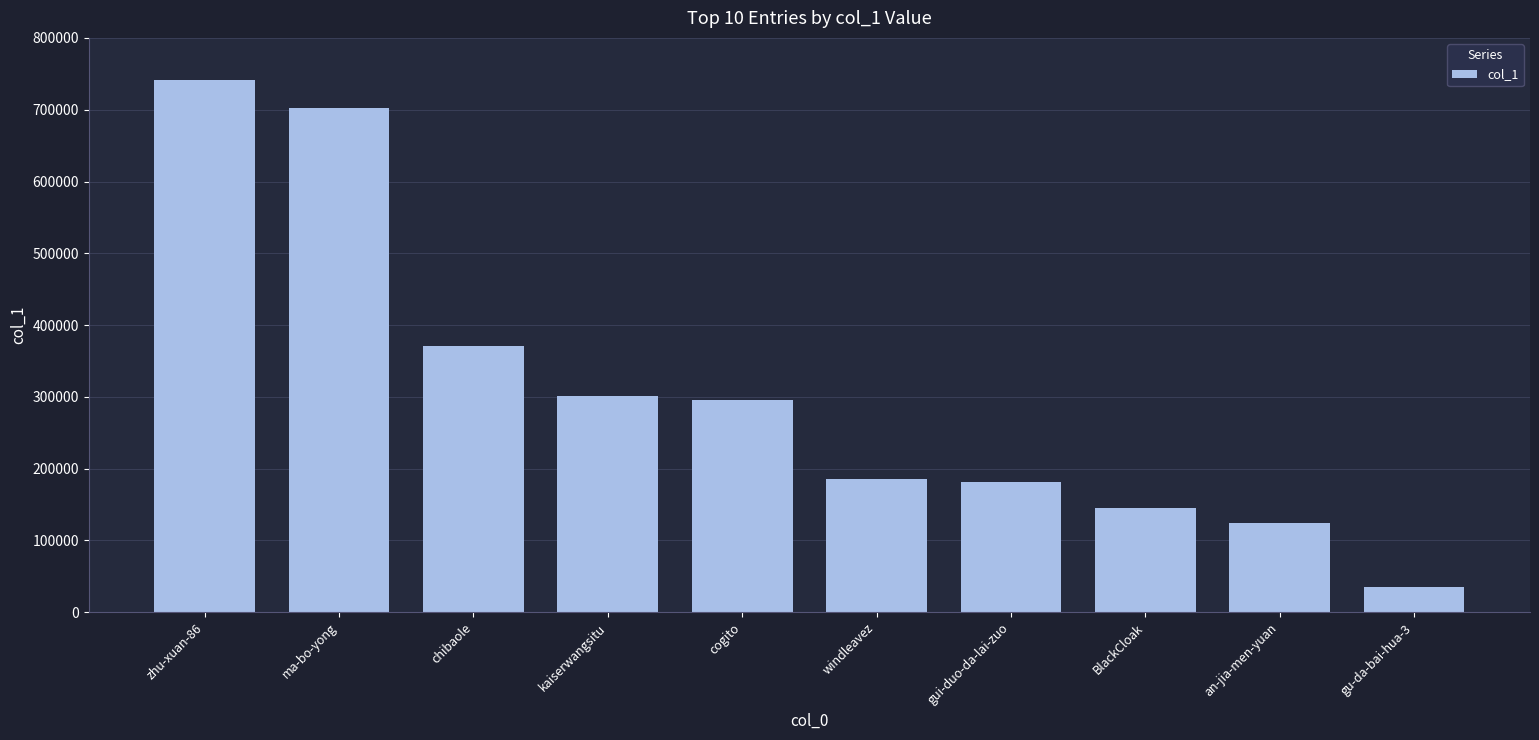

What is the ratio of the value at BlackCloak to the value at chibaole?

0.4